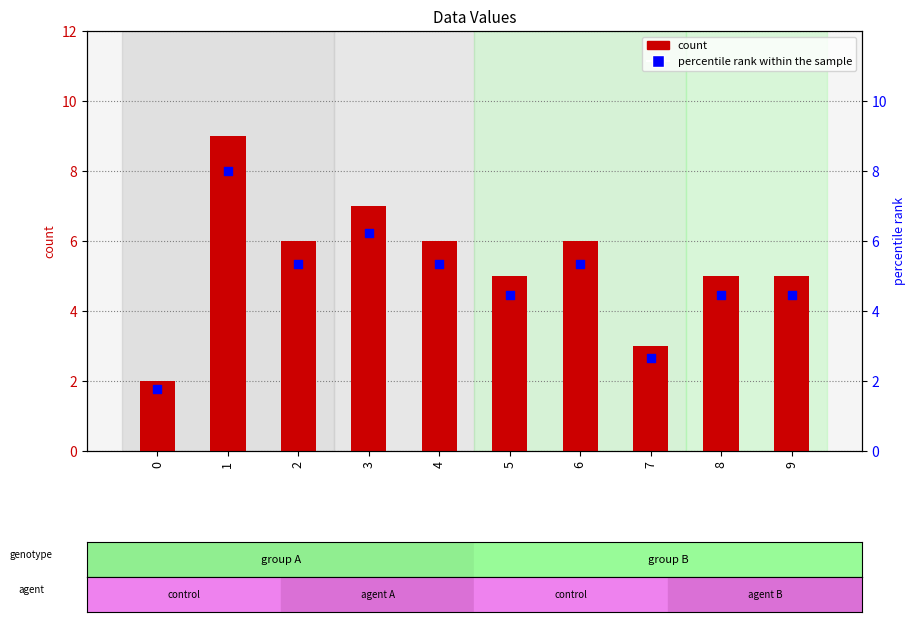

At which category is the sum across all series the highest?

1